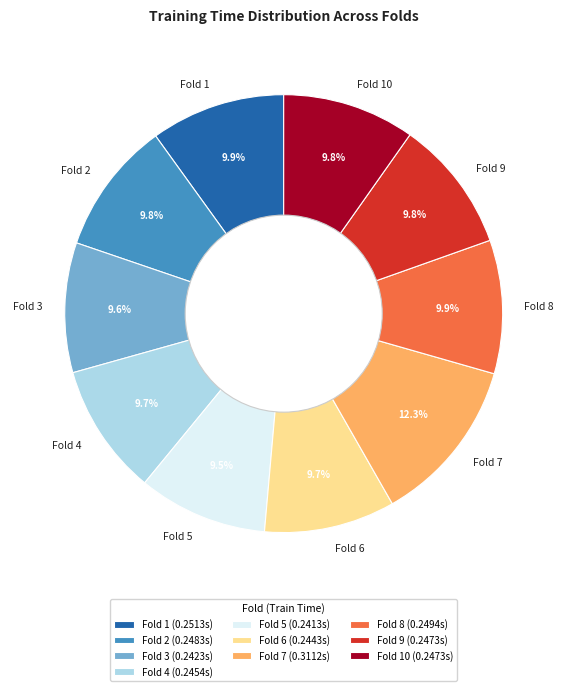

To the nearest percent, what percentage of the pie is Fold 8?

10%